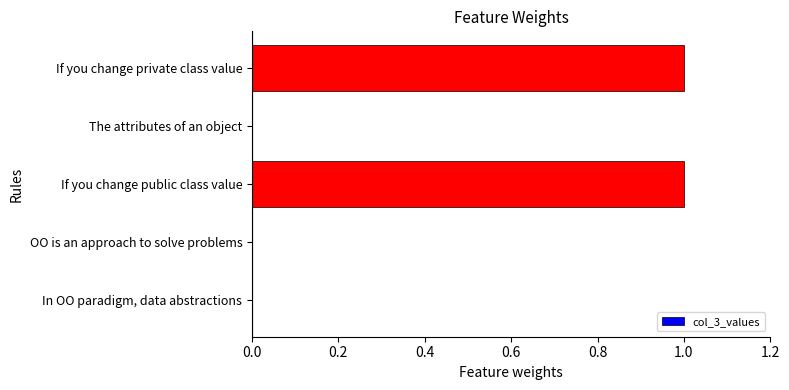

The value at In OO paradigm, data abstractions is -1. True or false?

False